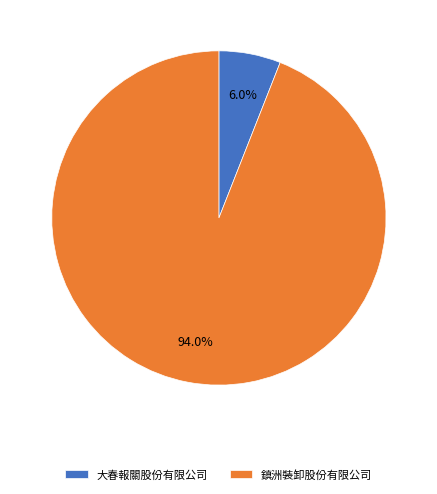

How many slices are in this pie chart?

2